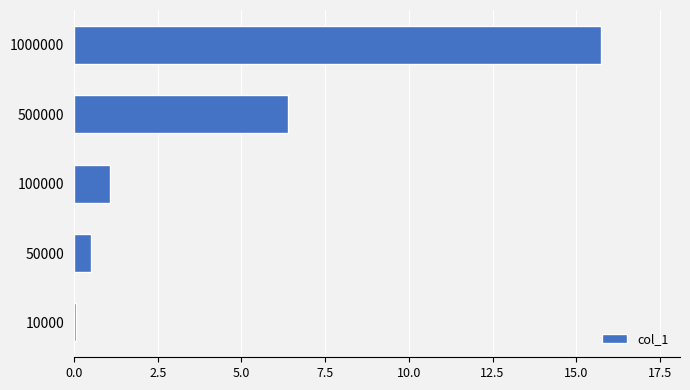

What is the sum of all values?

23.8